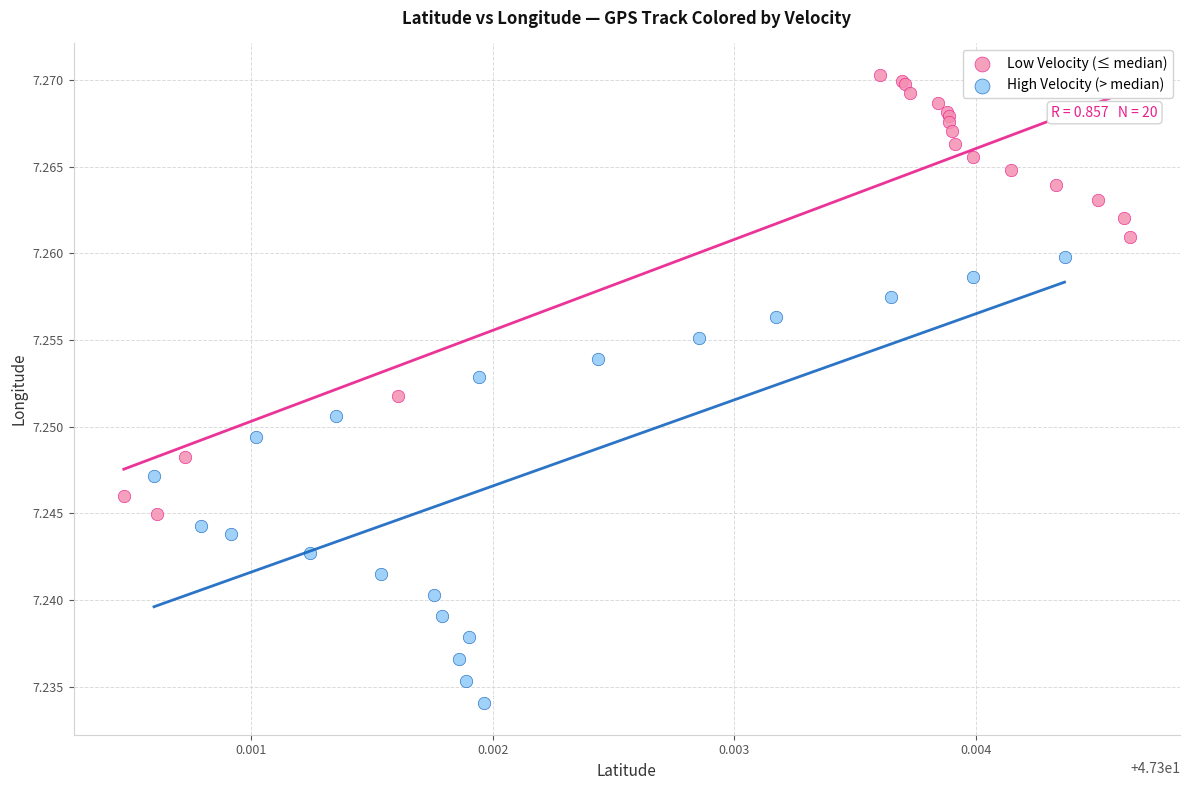

Which series contains the lowest Y value?

High Velocity (> median)